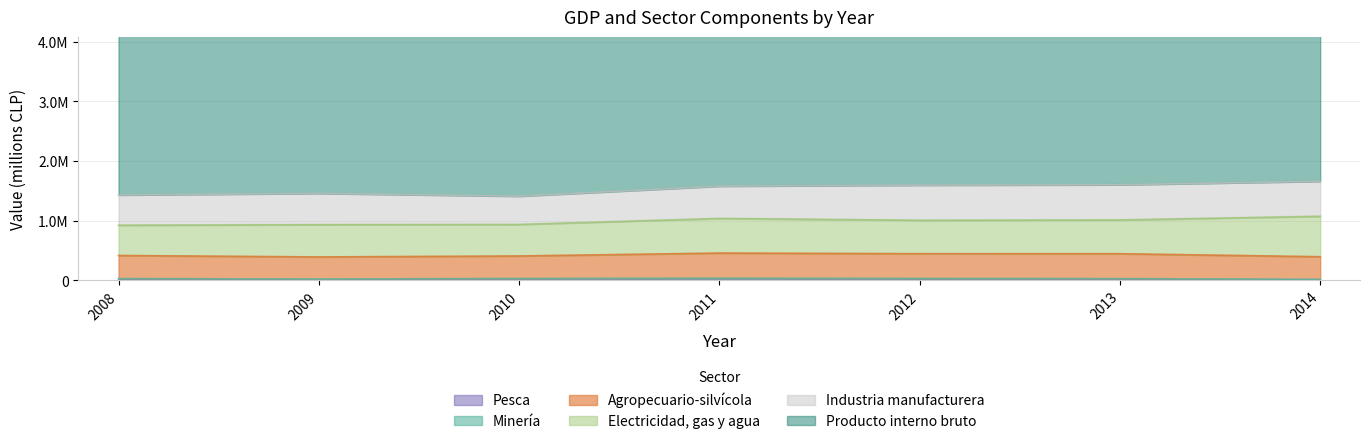

What is the difference between the maximum and second lowest values in the Agropecuario-silvícola series?

61391